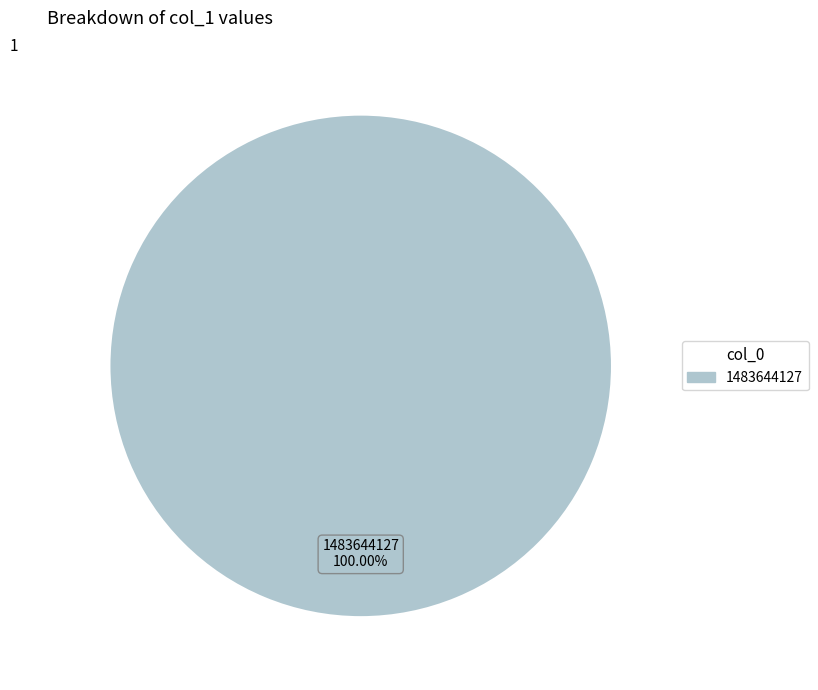

Count the number of slices in the pie.

1